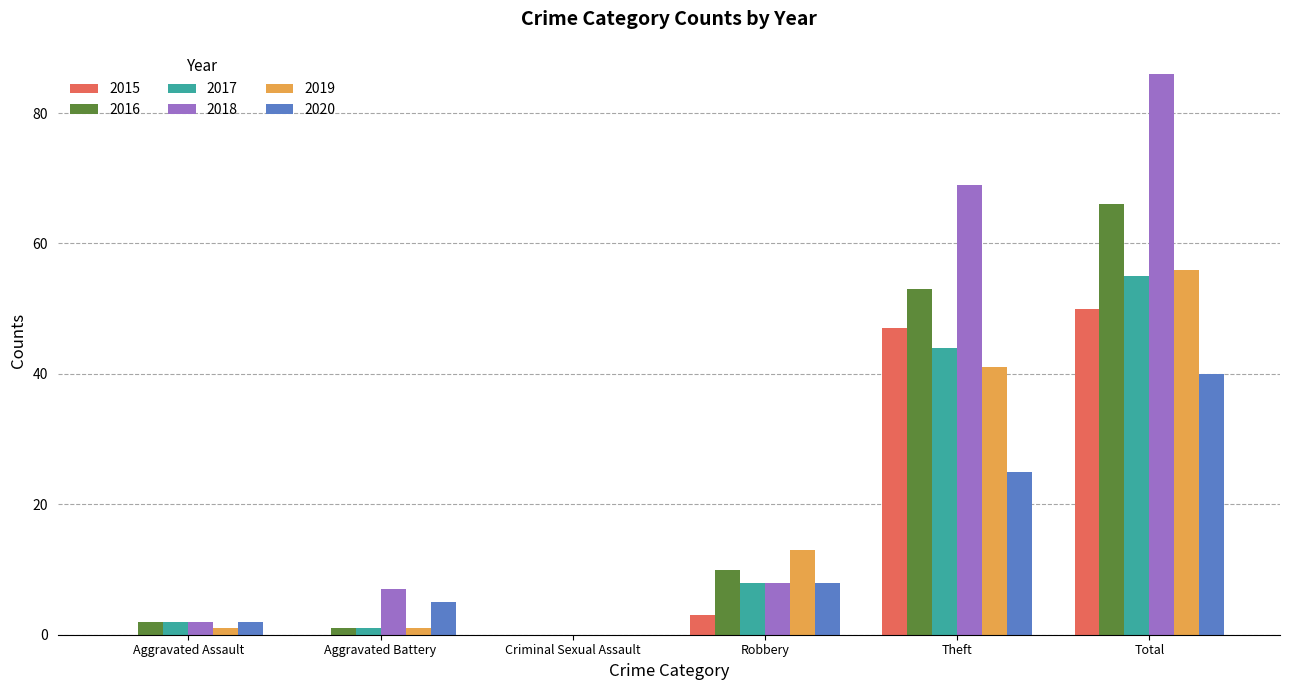

At which label is 2020 closest to 20?

Theft